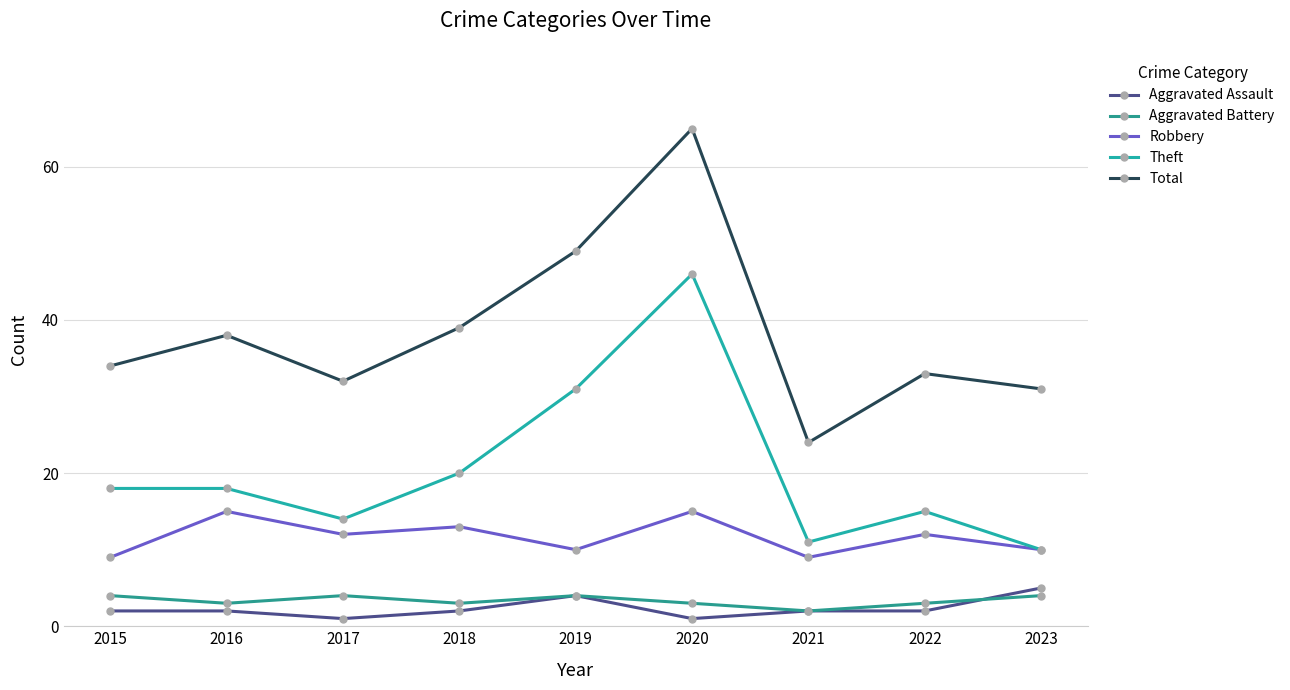

The value of Total at 2021 is 24. True or false?

True